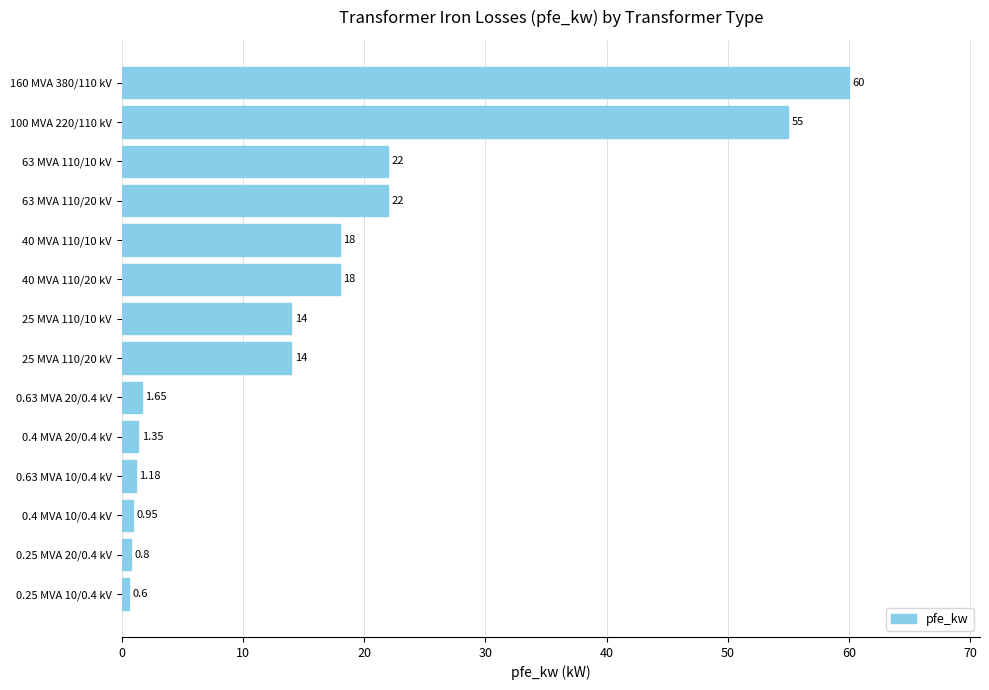

How many series are shown in this chart?

1